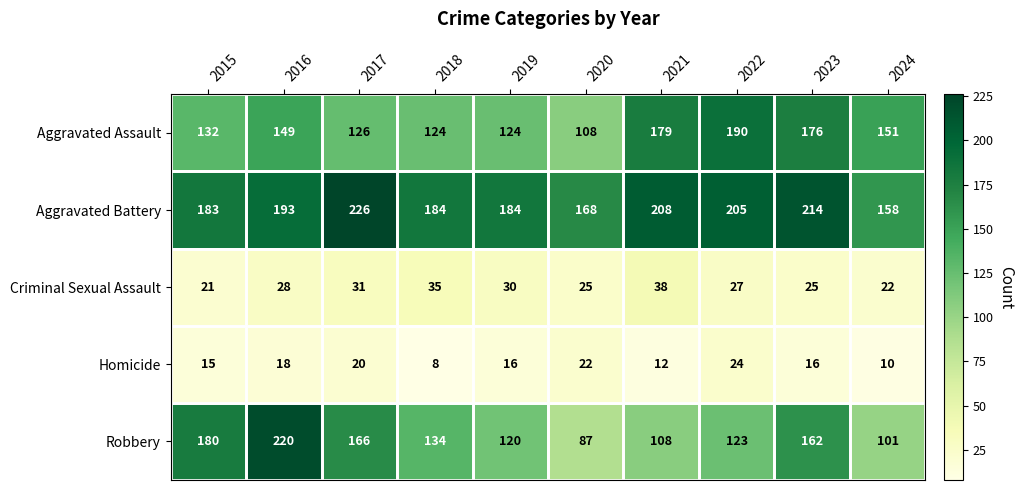

What is the total value across all series at 2018?

485